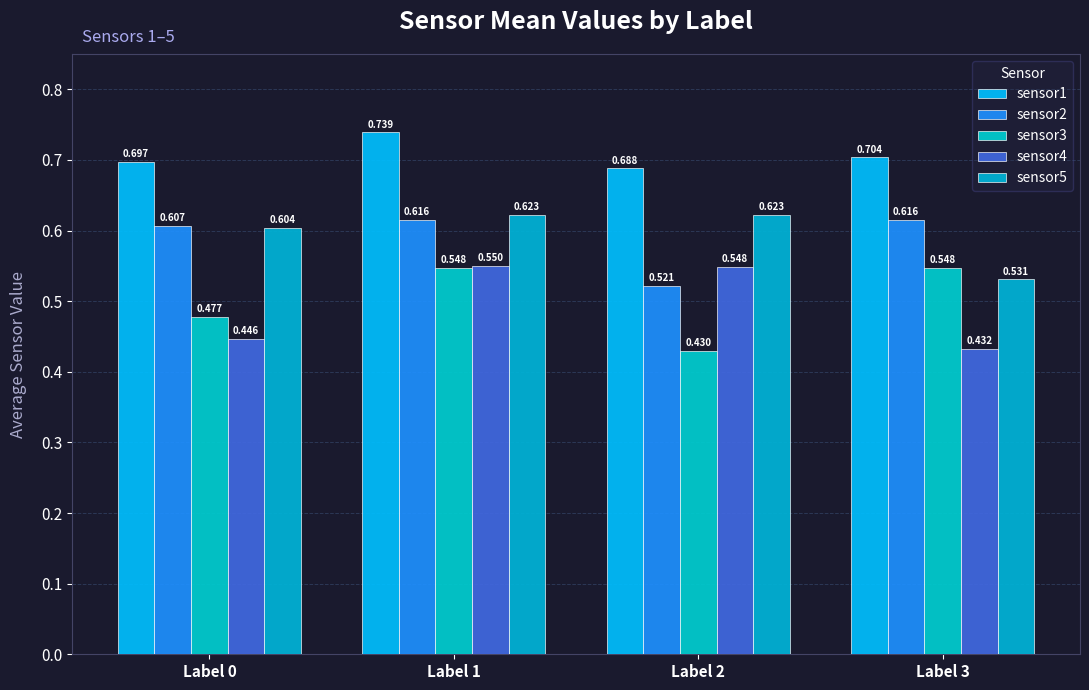

Reading left to right, transcribe all the data shown in this chart.

sensor1: 0.7	0.7	0.7	0.7
sensor2: 0.6	0.6	0.5	0.6
sensor3: 0.5	0.5	0.4	0.5
sensor4: 0.4	0.5	0.5	0.4
sensor5: 0.6	0.6	0.6	0.5